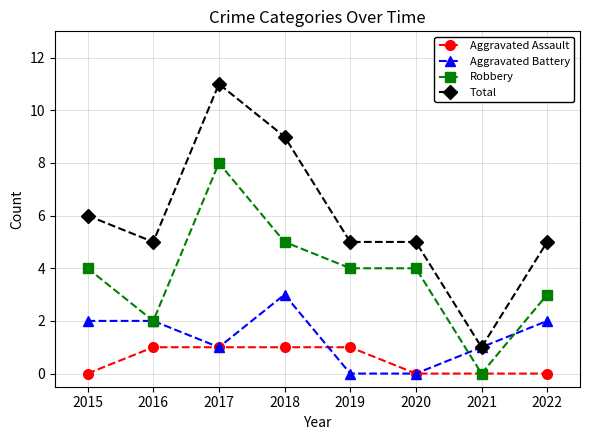

What is the difference between the Robbery values at 2021 and 2015?

4